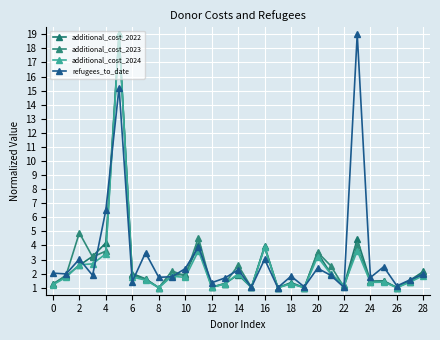

Reading left to right, transcribe all the data shown in this chart.

additional_cost_2022: 1.3	1.8	2.6	3.2	4.2	19.0	2.0	1.6	1.0	1.9	2.0	4.0	1.0	1.3	1.9	1.0	4.0	1.0	1.4	1.0	3.5	2.0	1.2	4.4	1.5	1.5	1.0	1.5	2.1
additional_cost_2023: 1.2	1.9	4.9	3.2	3.6	19.0	1.9	1.6	1.0	2.2	1.8	4.6	1.0	1.3	2.6	1.0	3.9	1.0	1.3	1.0	3.5	2.6	1.0	4.0	1.4	1.5	1.0	1.4	2.0
additional_cost_2024: 1.2	1.7	2.6	2.7	3.4	19.0	1.8	1.5	1.0	1.8	1.7	3.6	1.0	1.3	2.0	1.0	3.9	1.0	1.3	1.0	3.2	2.0	1.2	3.6	1.4	1.4	1.0	1.4	1.9
refugees_to_date: 2.0	2.0	3.0	1.9	6.5	15.2	1.4	3.5	1.7	1.8	2.4	3.9	1.4	1.7	2.3	1.0	3.0	1.0	1.8	1.1	2.4	1.9	1.0	19.0	1.7	2.5	1.1	1.6	2.0